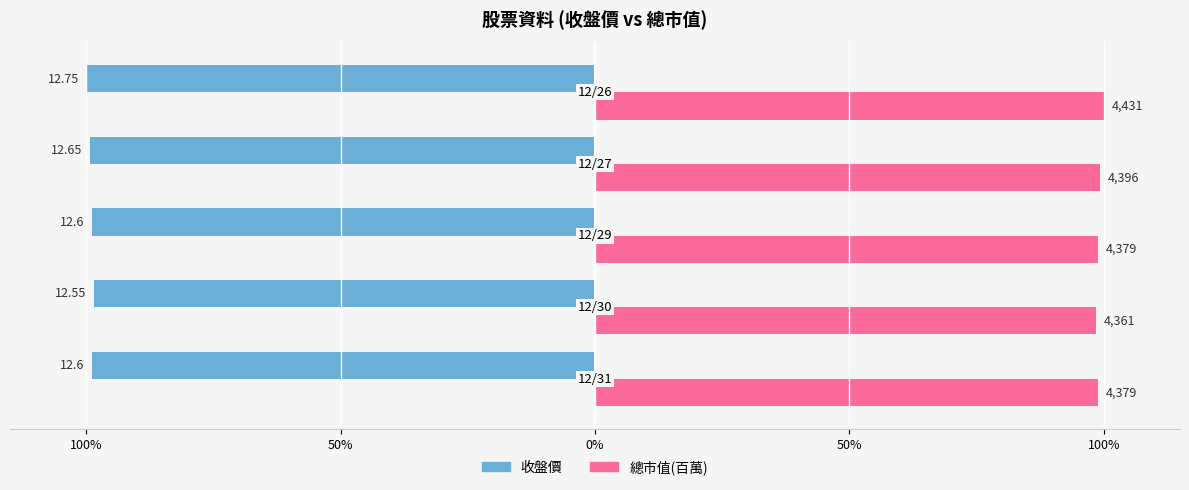

List the series in order of their peak value, highest first.

總市值(百萬), 收盤價